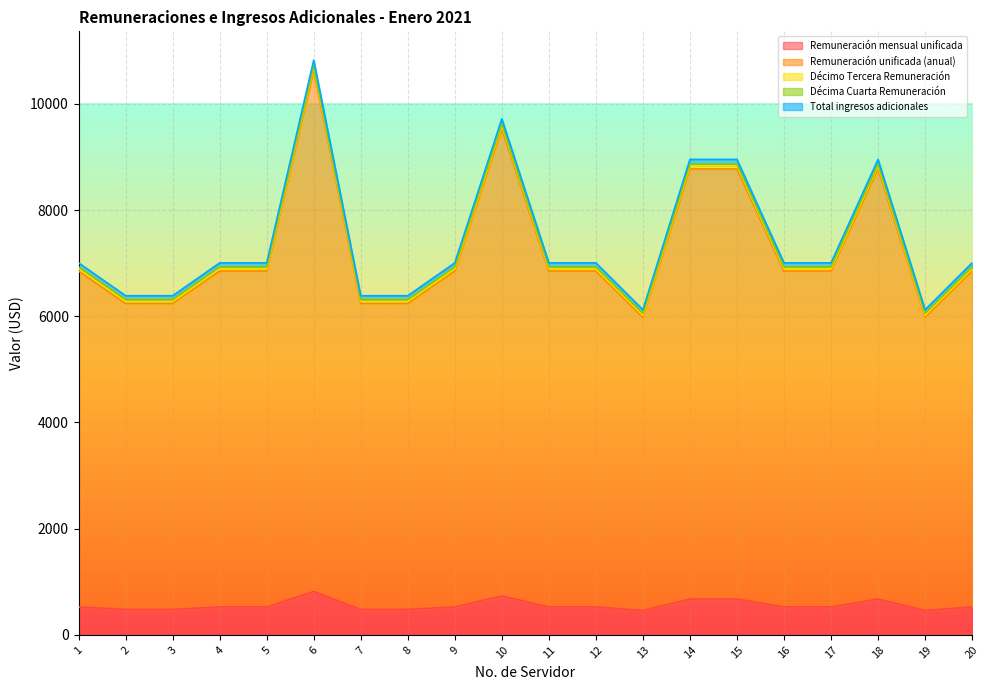

What is the value of the Remuneración mensual unificada point at the 10th from the left?

733.0